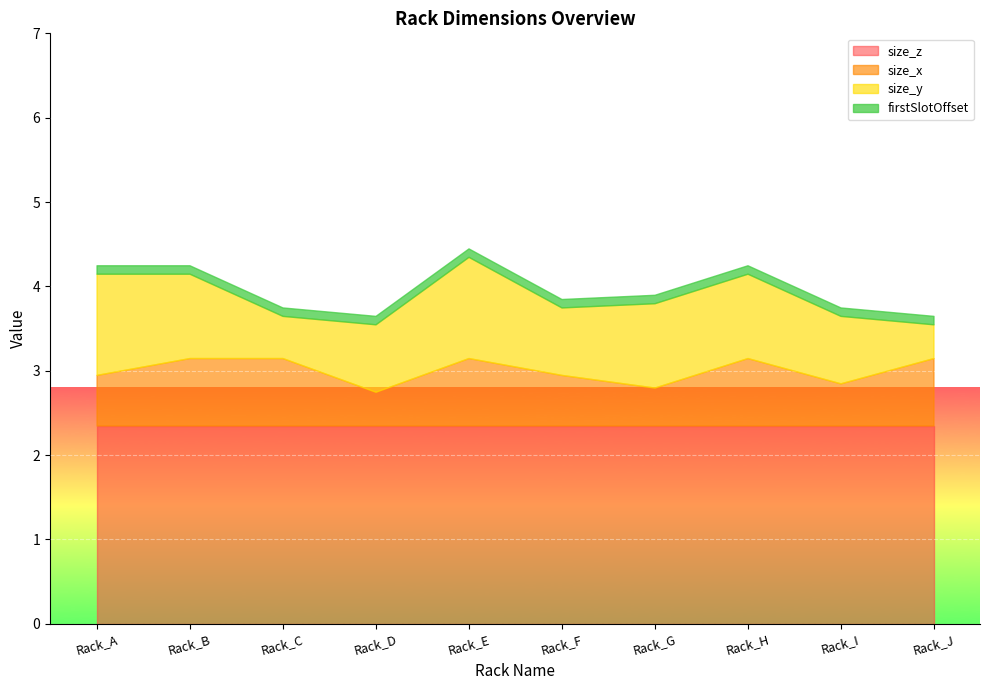

What is the spread (max minus min) of values at Rack_G?

2.2